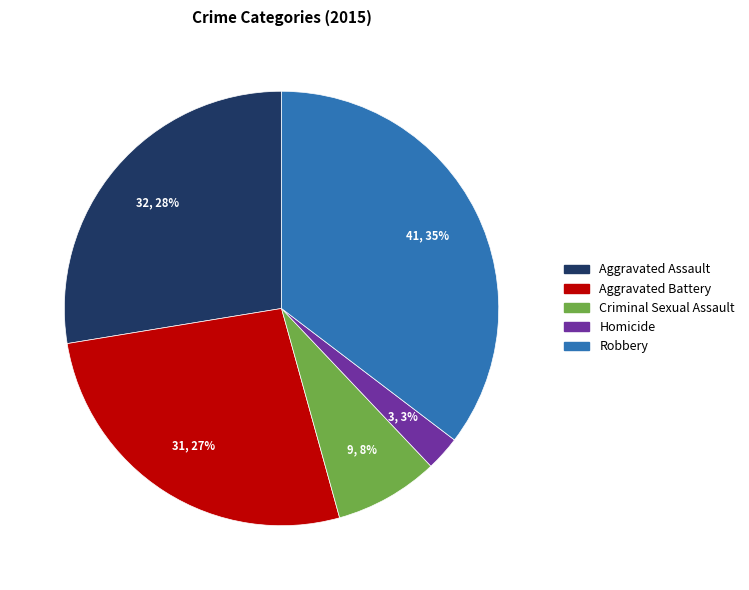

The Criminal Sexual Assault slice represents 8% of the pie. True or false?

True